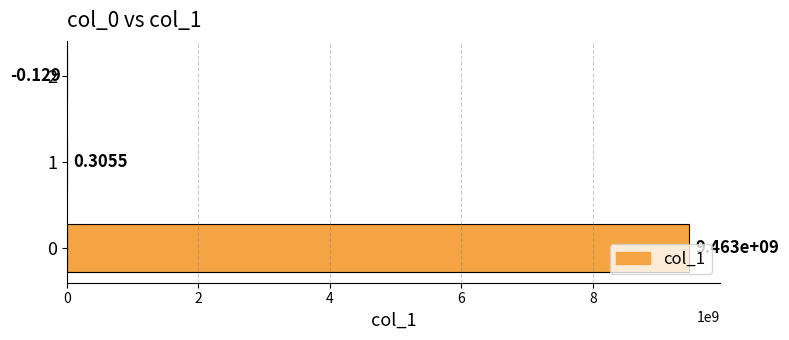

Are the bars horizontal?

Yes